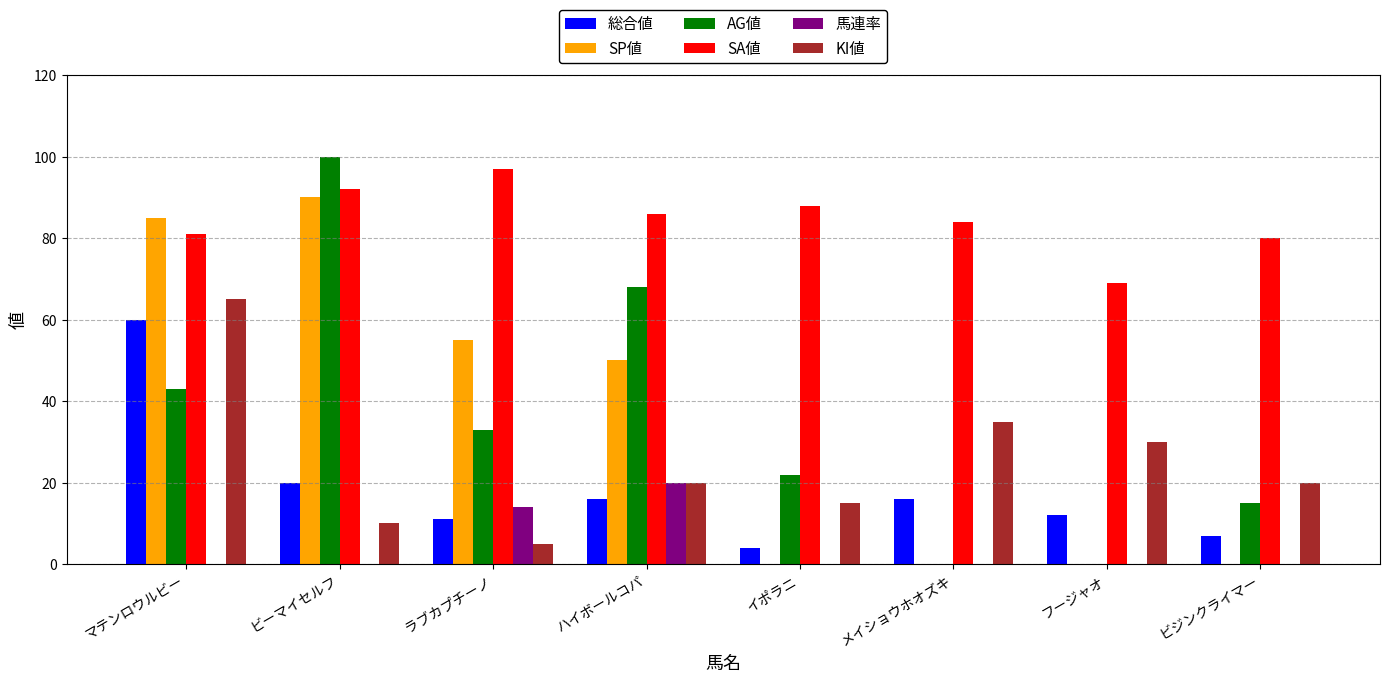

Reading left to right, extract all data points from this chart.

総合値: 60	20	11	16	4	16	12	7
SP値: 85	90	55	50	0	0	0	0
AG値: 43	100	33	68	22	0	0	15
SA値: 81	92	97	86	88	84	69	80
馬連率: 0	0	14	20	0	0	0	0
KI値: 65	10	5	20	15	35	30	20